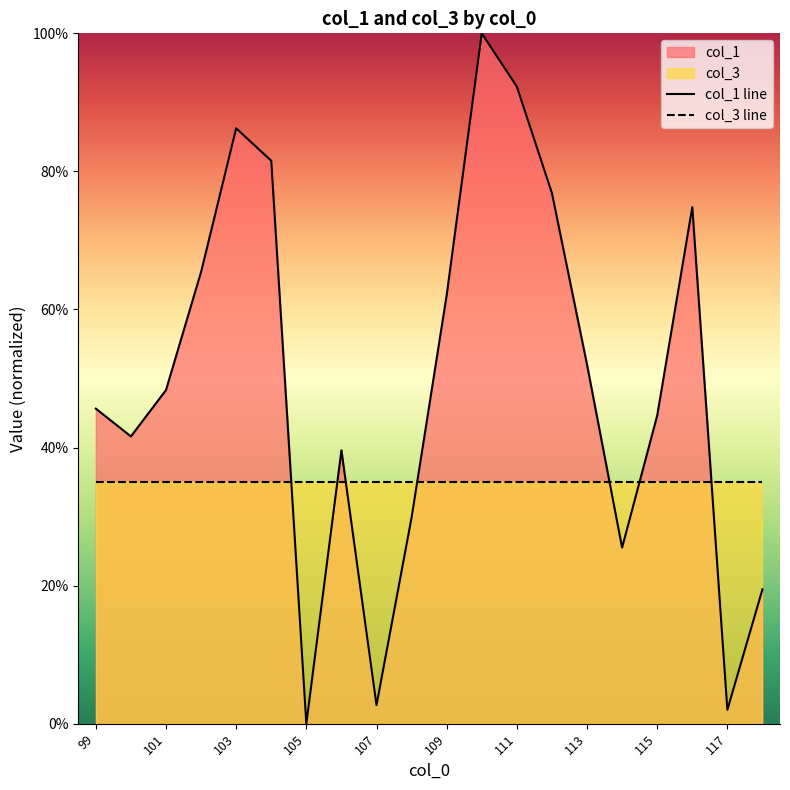

Rank the series by their maximum value, from lowest to highest.

col_3 line, col_1 line